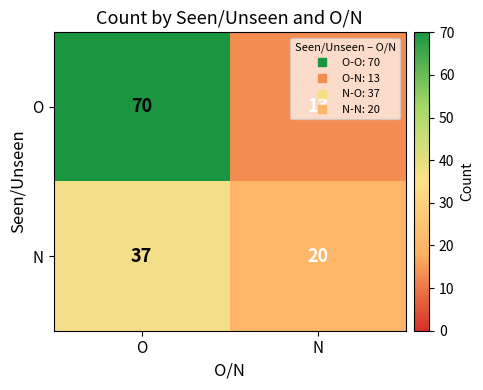

At which category is the sum across all series the highest?

O